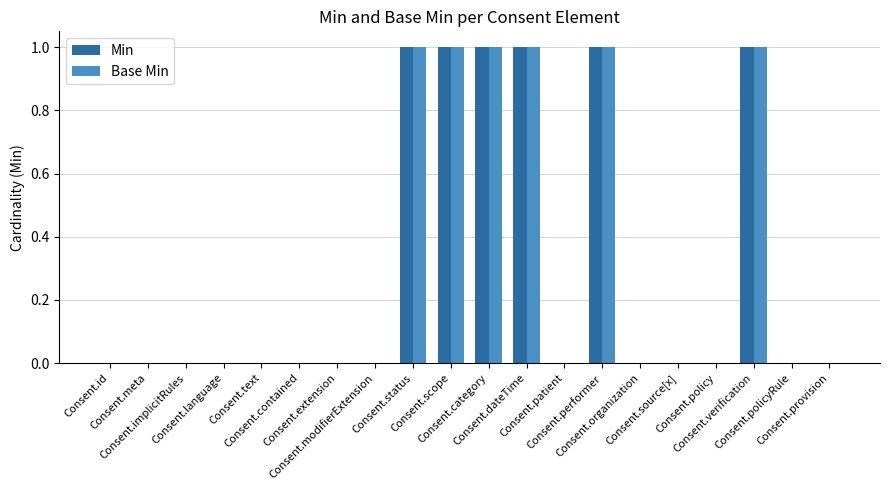

True or false: Base Min has a value of 0 at Consent.source[x].

True